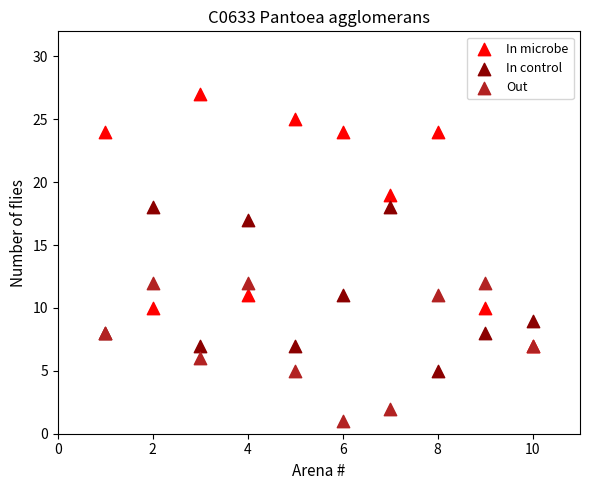

Which series has the widest spread of Y values?

In microbe